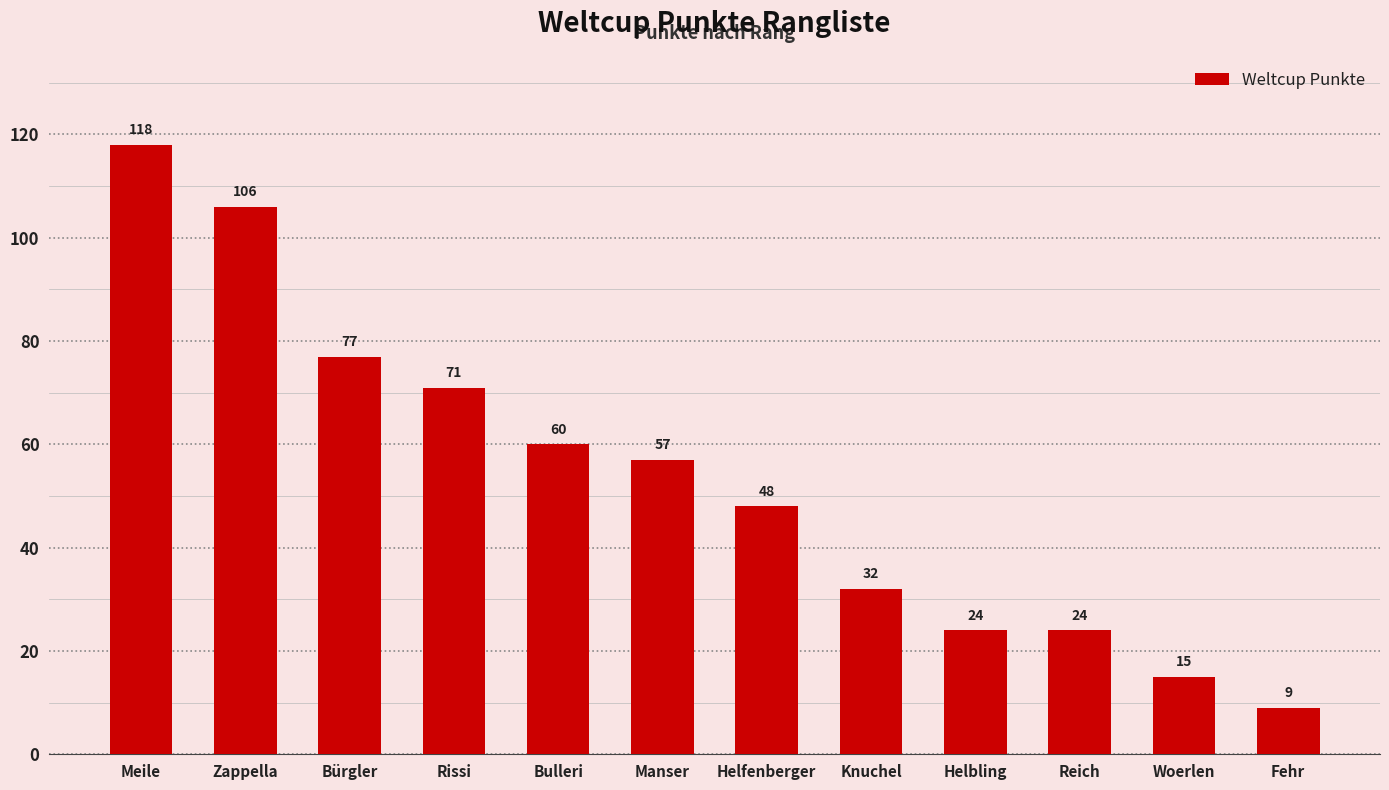

Is it true that the value at Bürgler is 77?

True